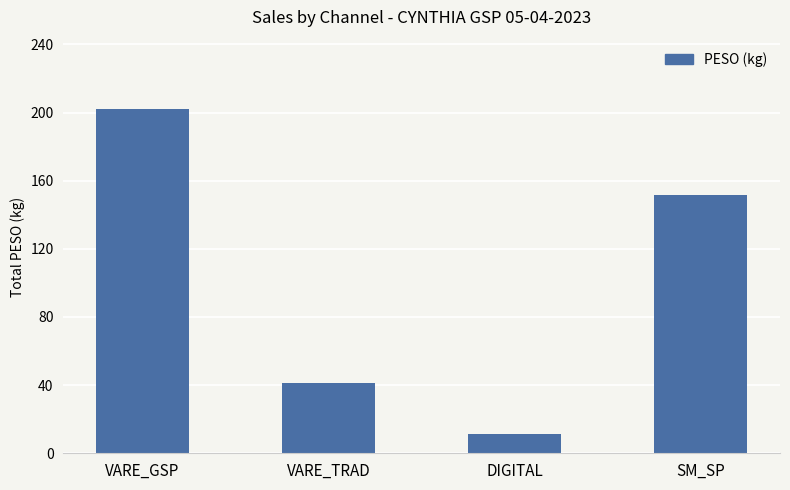

How many values exceed 151?

2